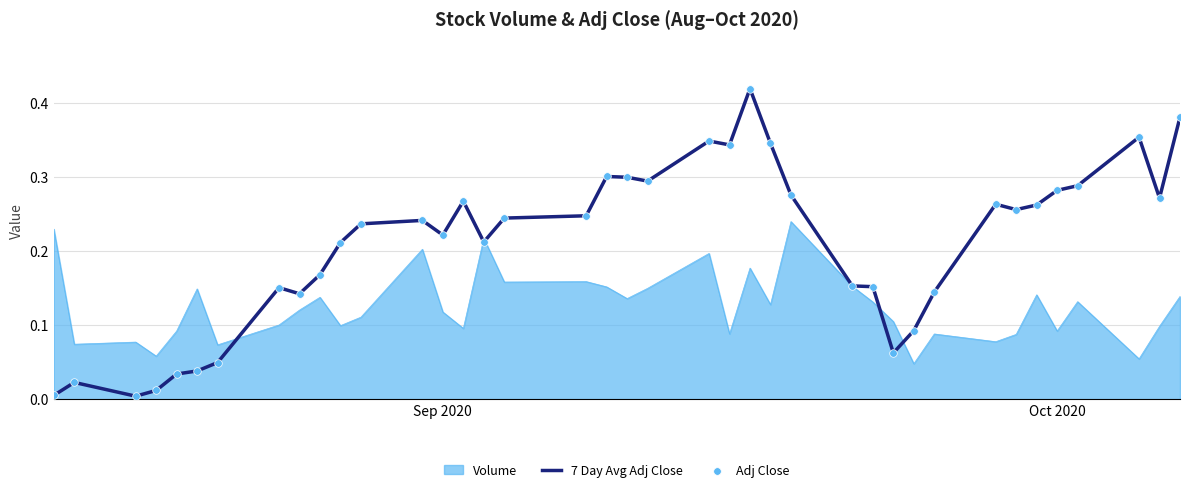

Which series has the largest total across all categories?

7 Day Avg Adj Close